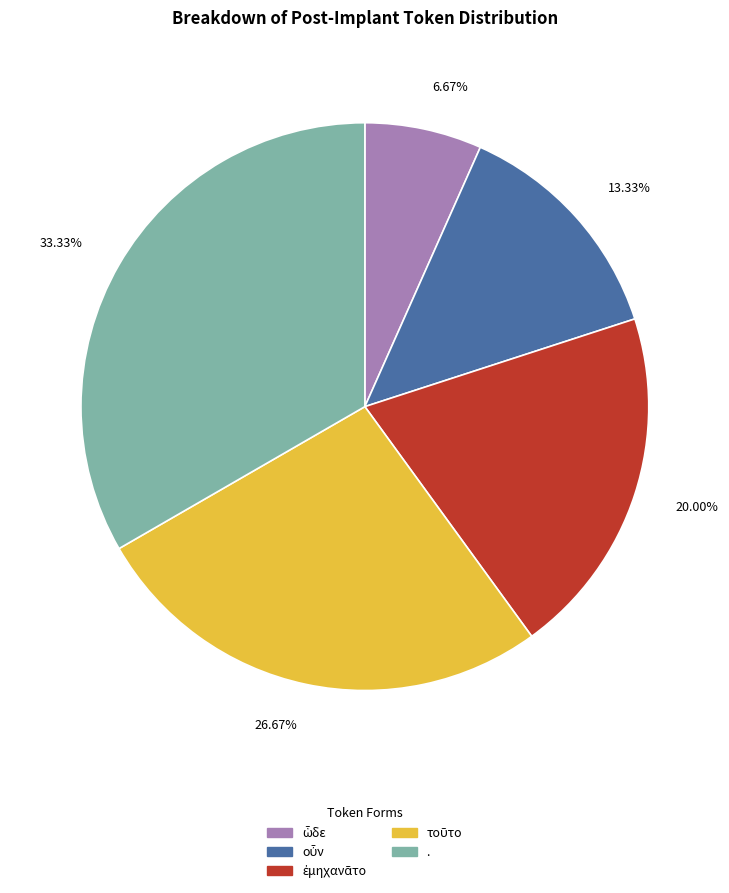

How many slices are in this pie chart?

5